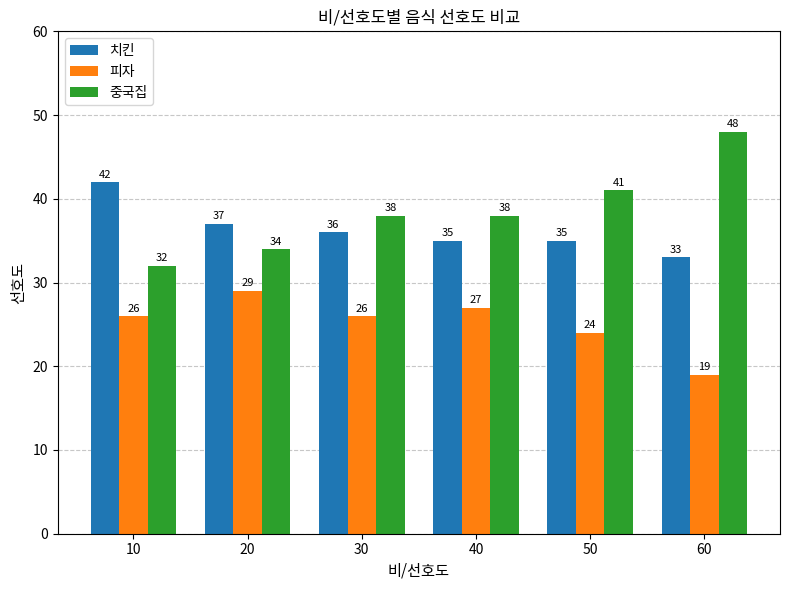

What is the maximum value for 치킨?

42